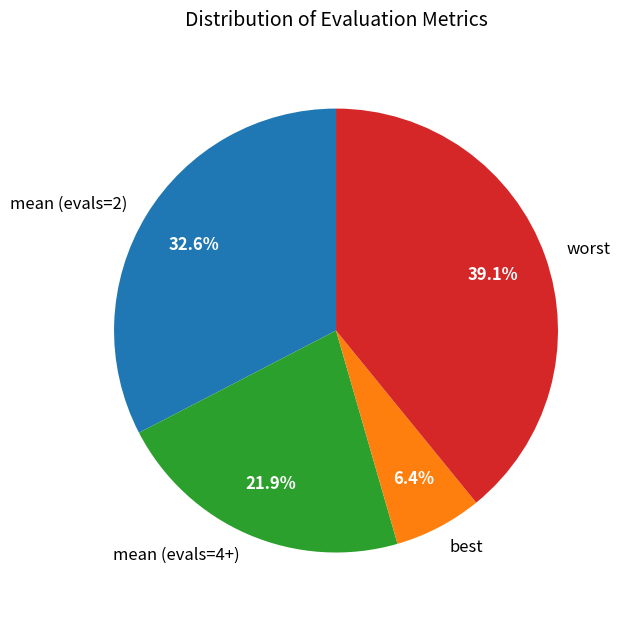

Is there a majority slice in this chart?

No